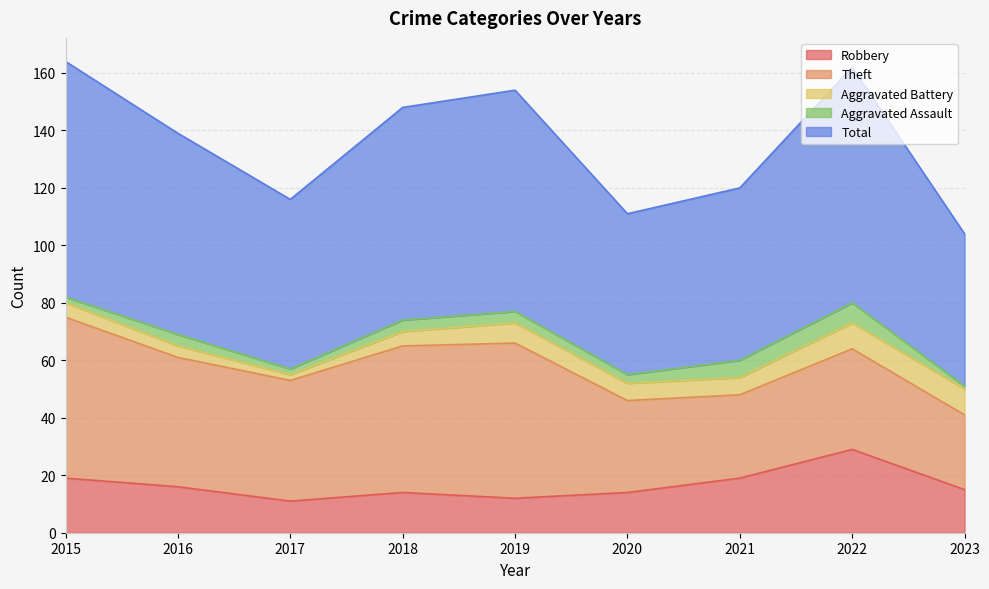

List the labels in order of Robbery value, largest first.

2022, 2015, 2021, 2016, 2023, 2018, 2020, 2019, 2017